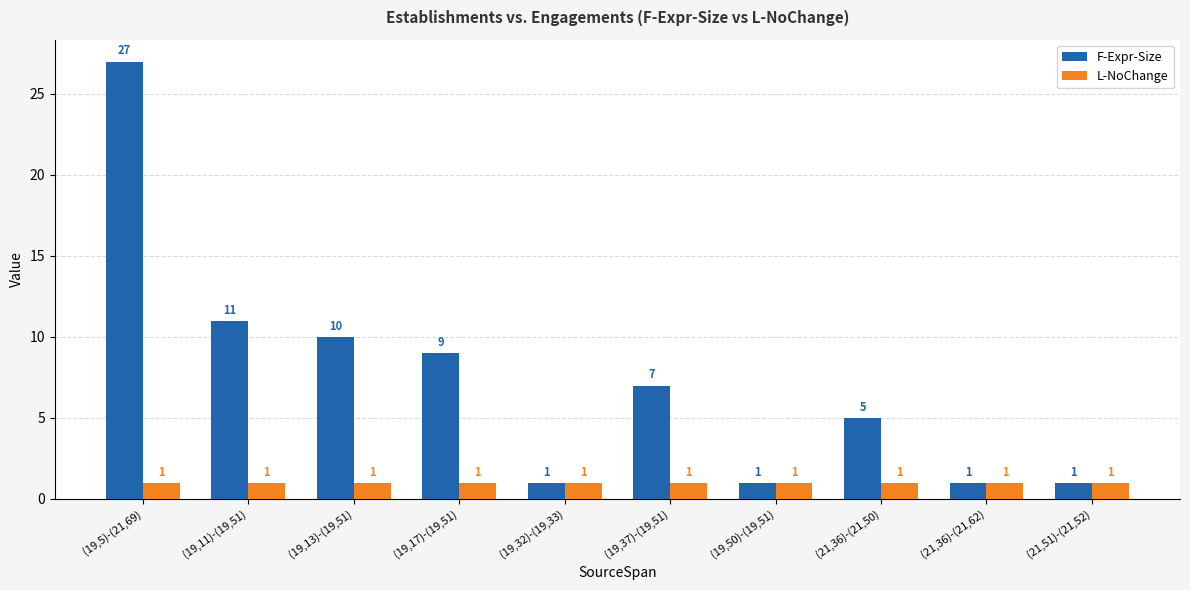

List the series in order of their peak value, lowest first.

L-NoChange, F-Expr-Size